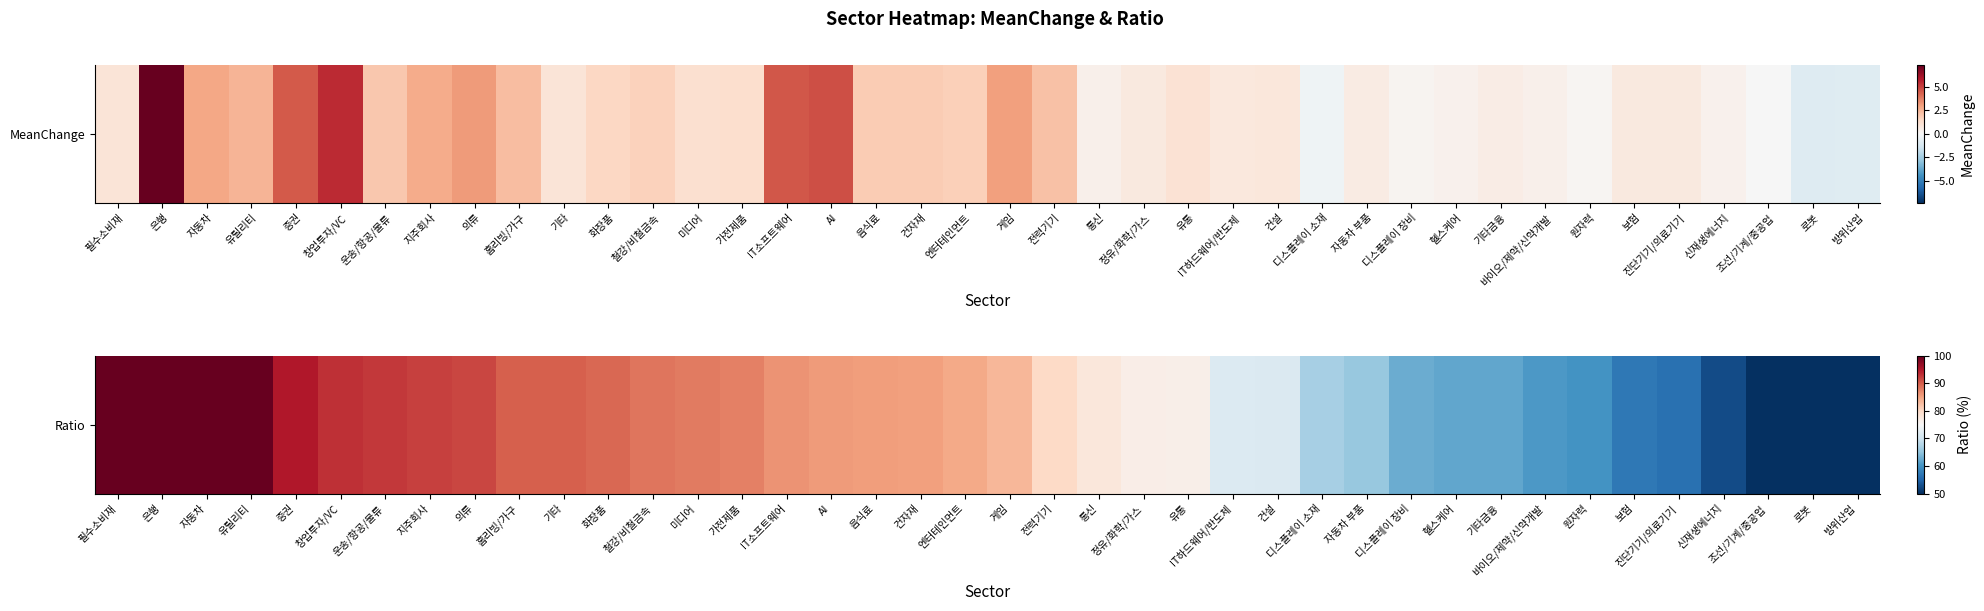

What is the change in value from 홈리빙/가구 to 로봇?

-47.9